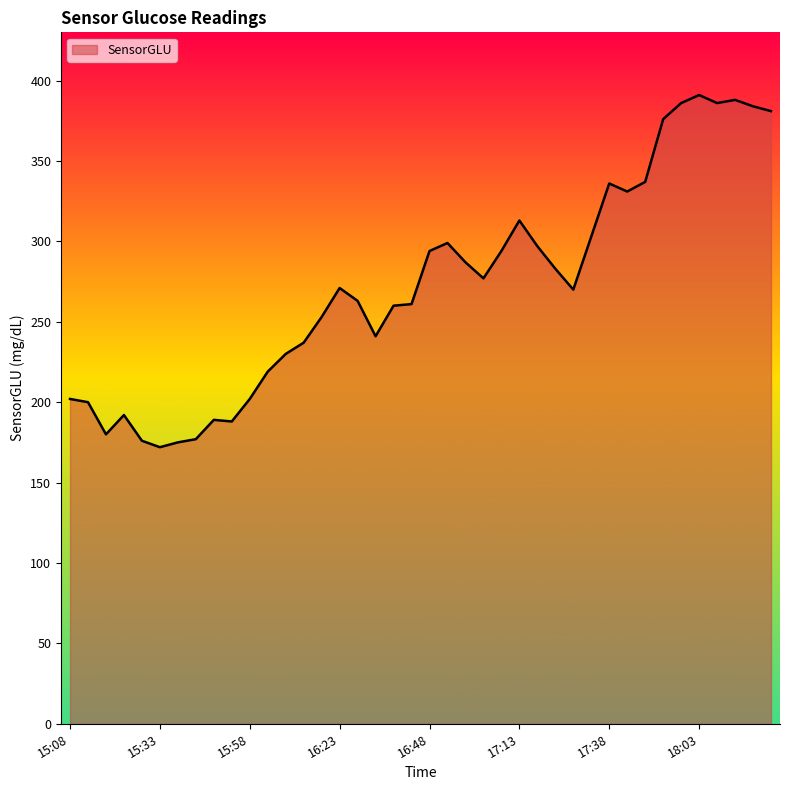

Does the chart have visible grid lines?

No